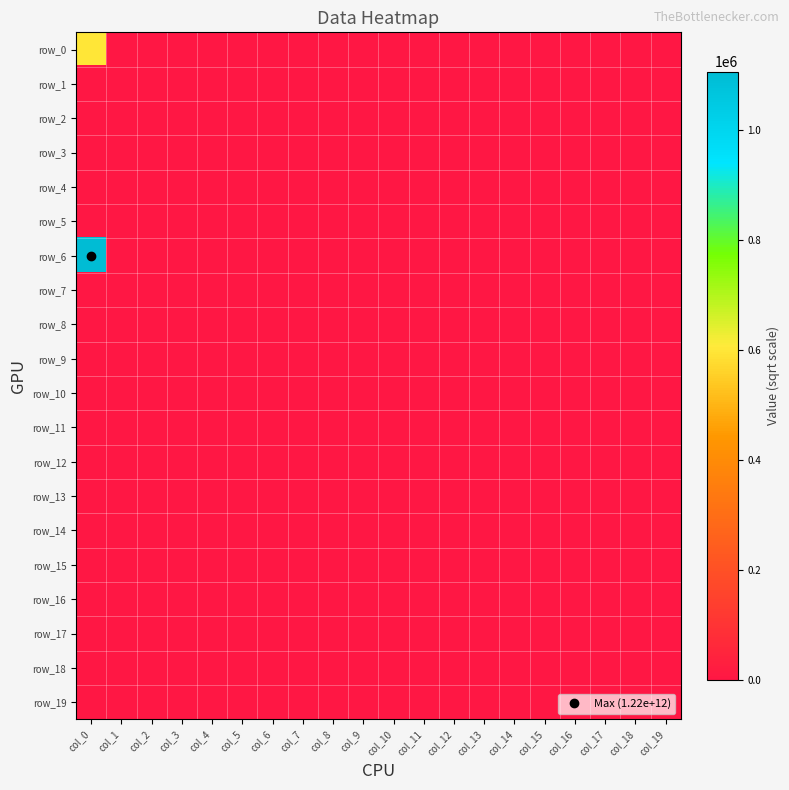

What is the difference between the maximum and second lowest values in the row_0 series?

600000.0